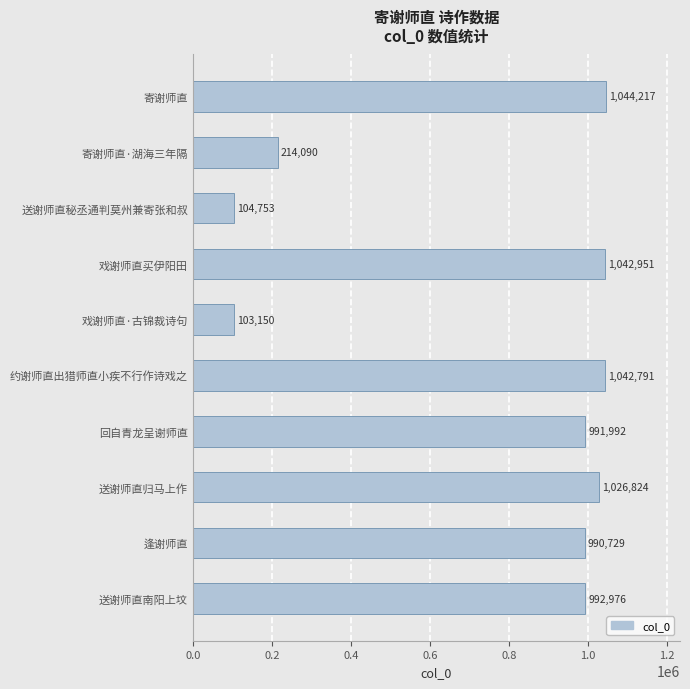

How many values are below 992976?

5